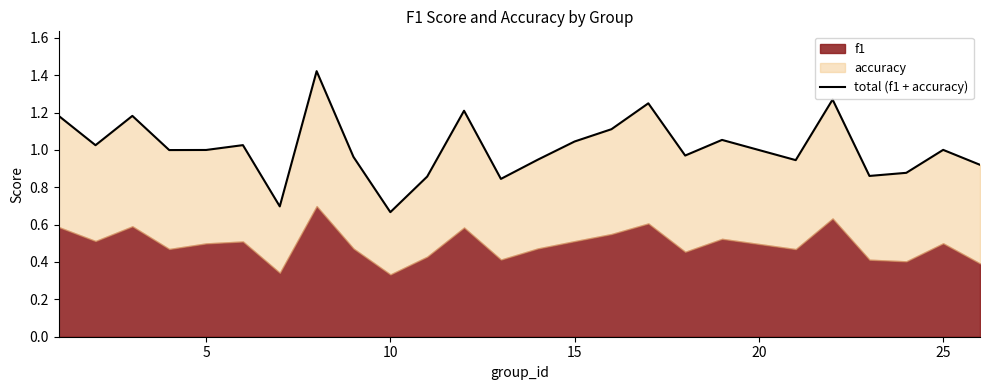

What is the value of the 14th point from the left?

0.9